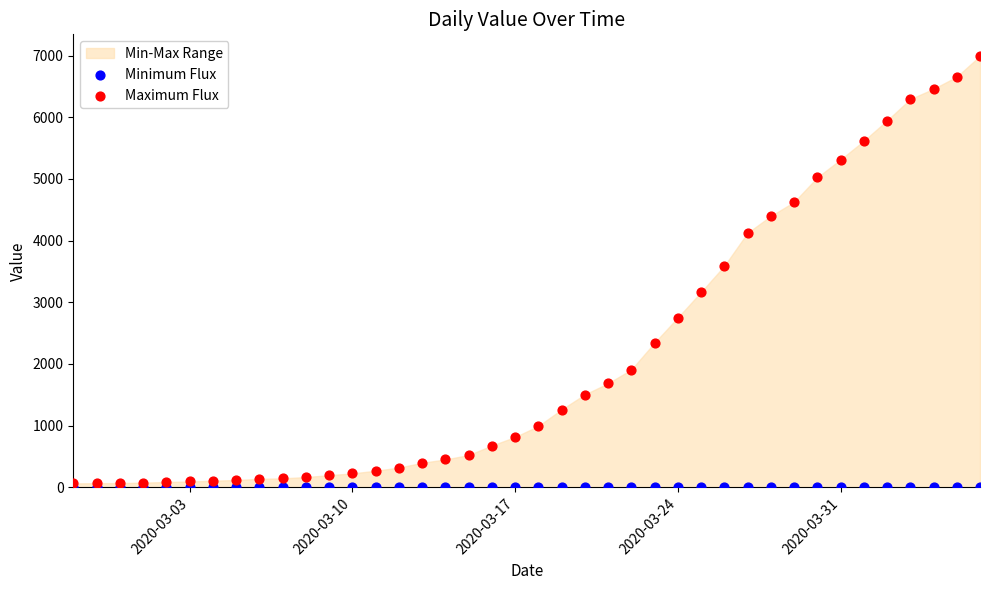

Across all series, what Y value is closest to 3497?

3589